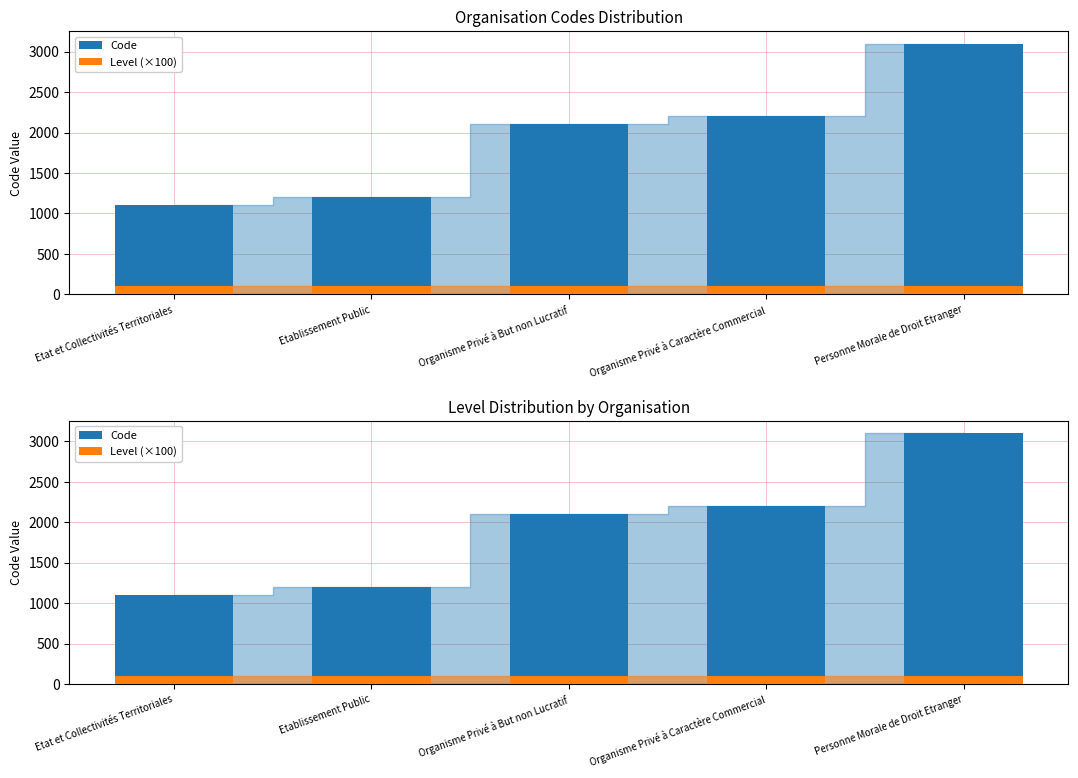

True or false: Level (×100) has a value of 100 at Personne Morale de Droit Etranger.

True